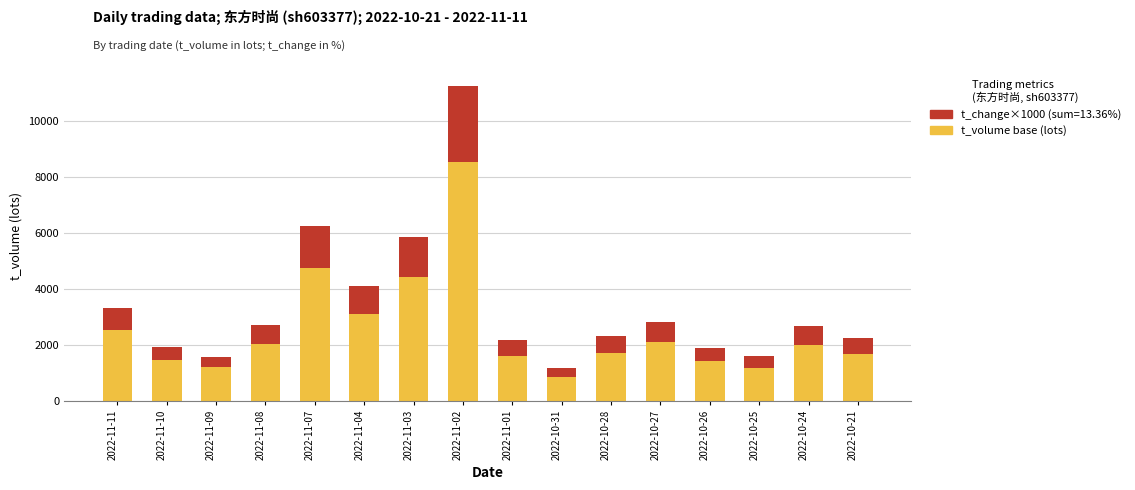

At which category is the sum across all series the highest?

2022-11-02